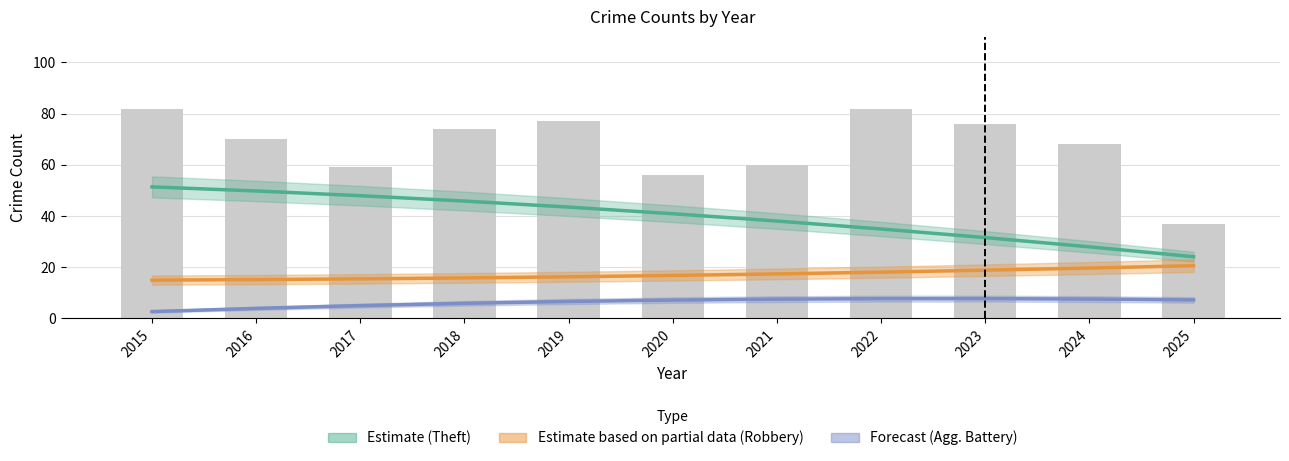

Rank the categories by value from highest to lowest.

2015, 2022, 2019, 2023, 2018, 2016, 2024, 2021, 2017, 2020, 2025